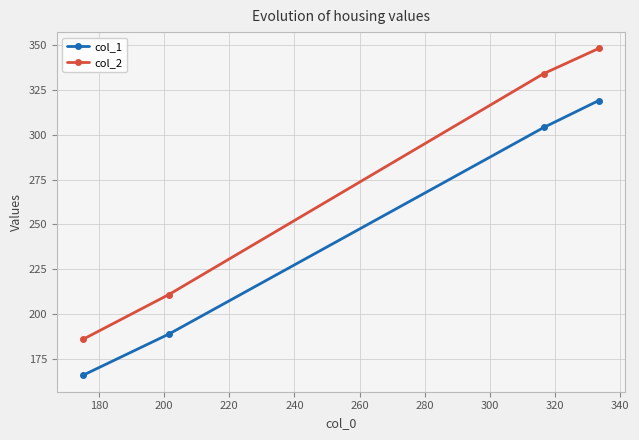

What is the lowest value of the col_1 series?

166